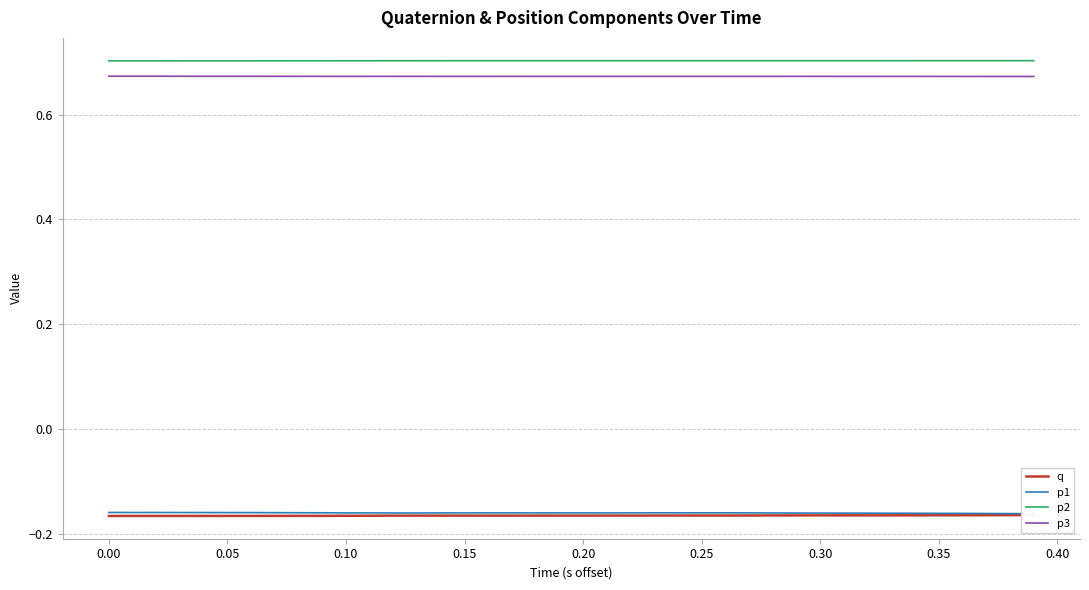

True or false: p2 and p3 cross at least once.

False